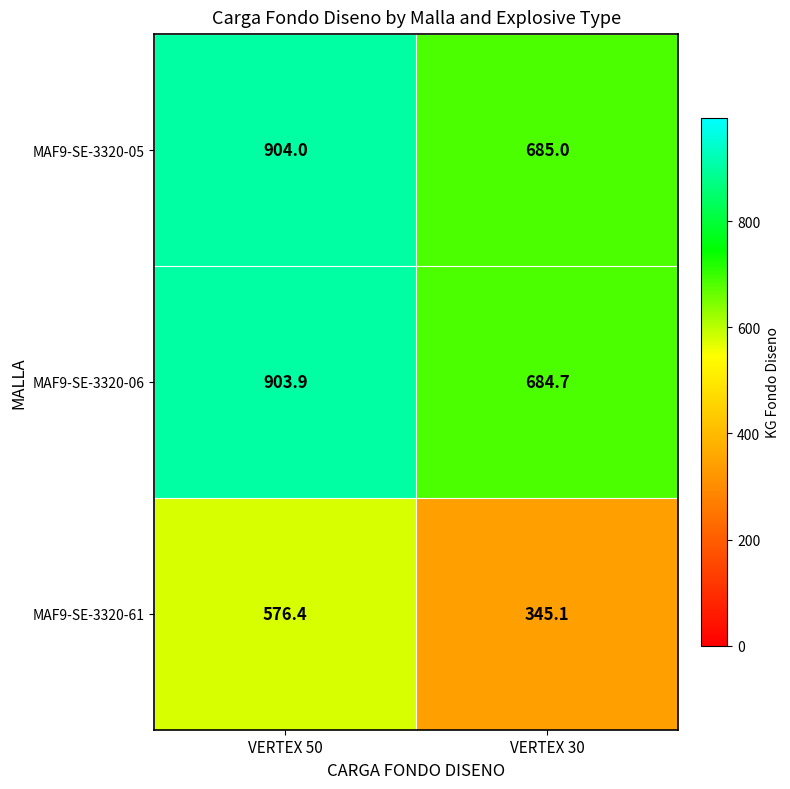

The value of MAF9-SE-3320-05 at VERTEX 30 is 243.3. True or false?

False